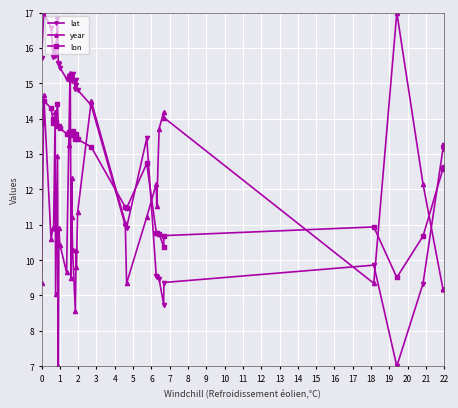

Which series has the widest spread of values?

lat